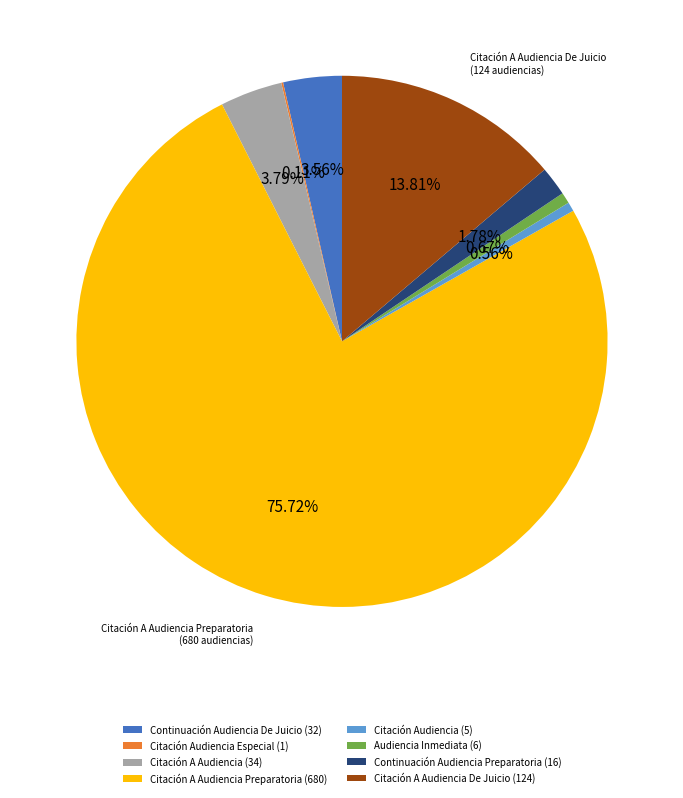

Does any single category account for the majority?

Yes